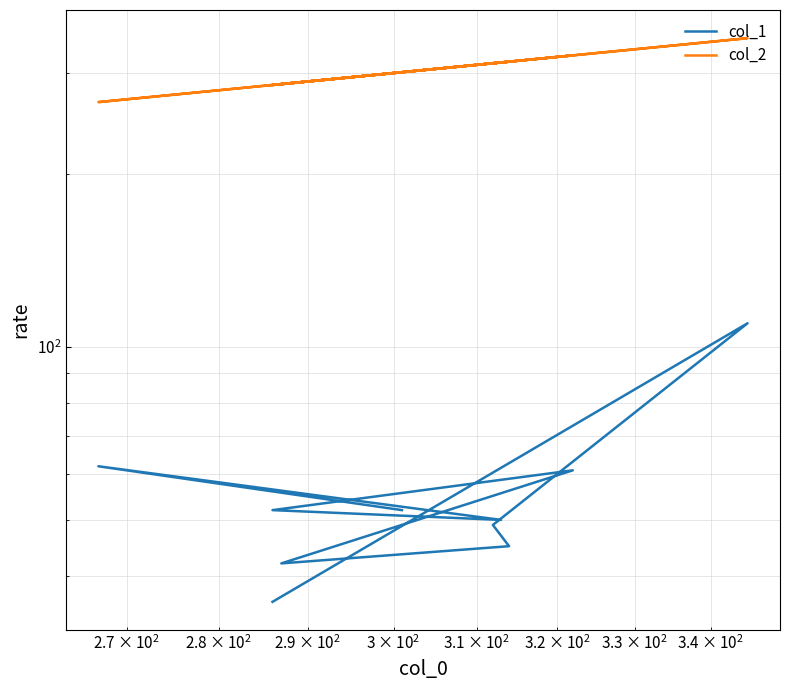

True or false: col_2 and col_1 intersect in this chart.

False